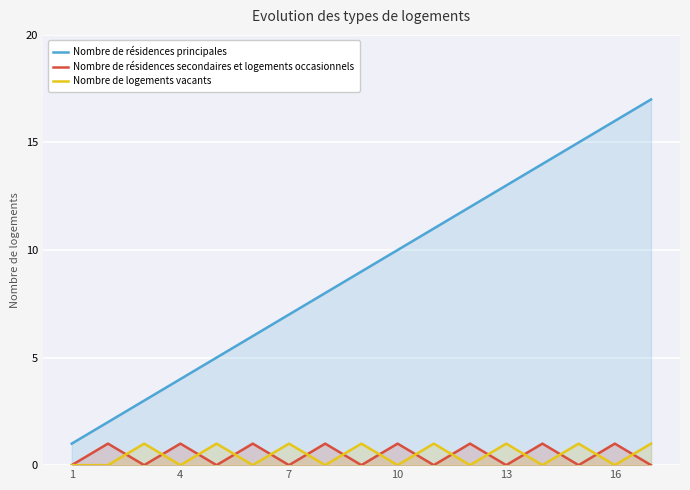

At which category does the chart reach its minimum across all series?

1